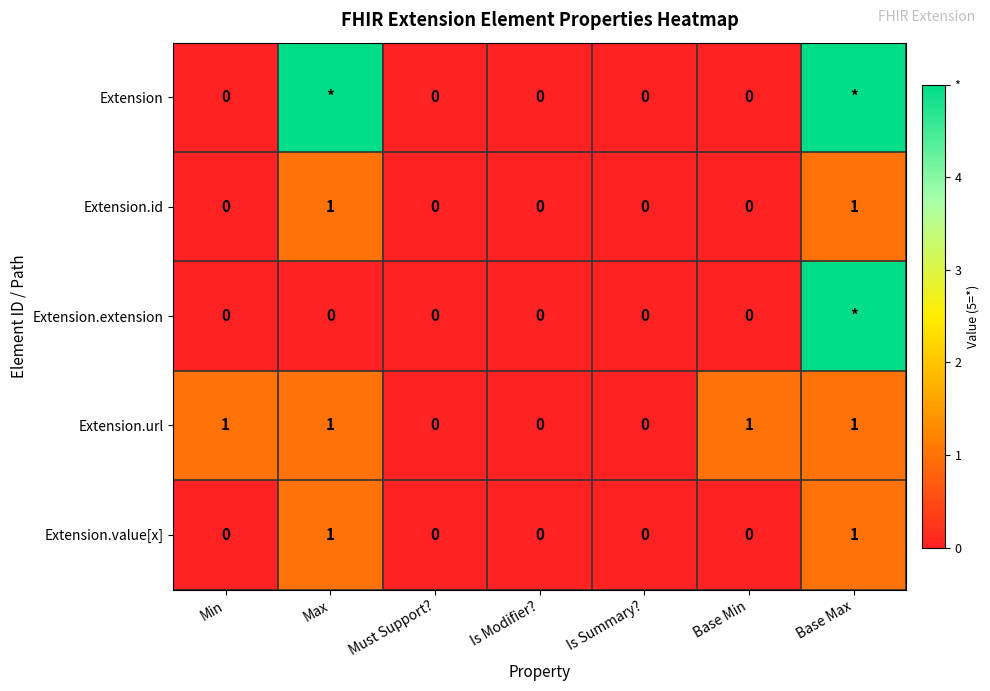

Is the value of Extension.value[x] at Base Max greater than the value of Extension.url at Must Support??

Yes